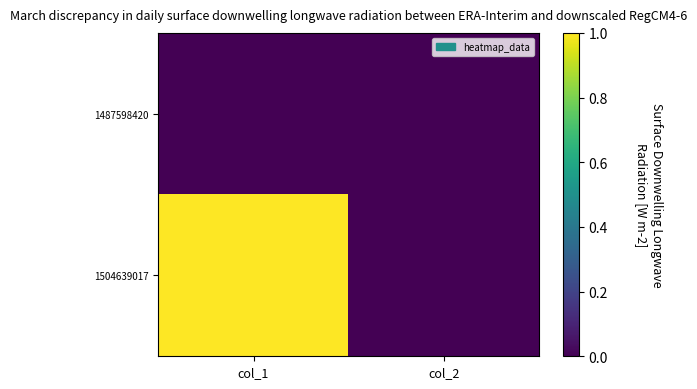

Which category has the highest value across all series?

col_1